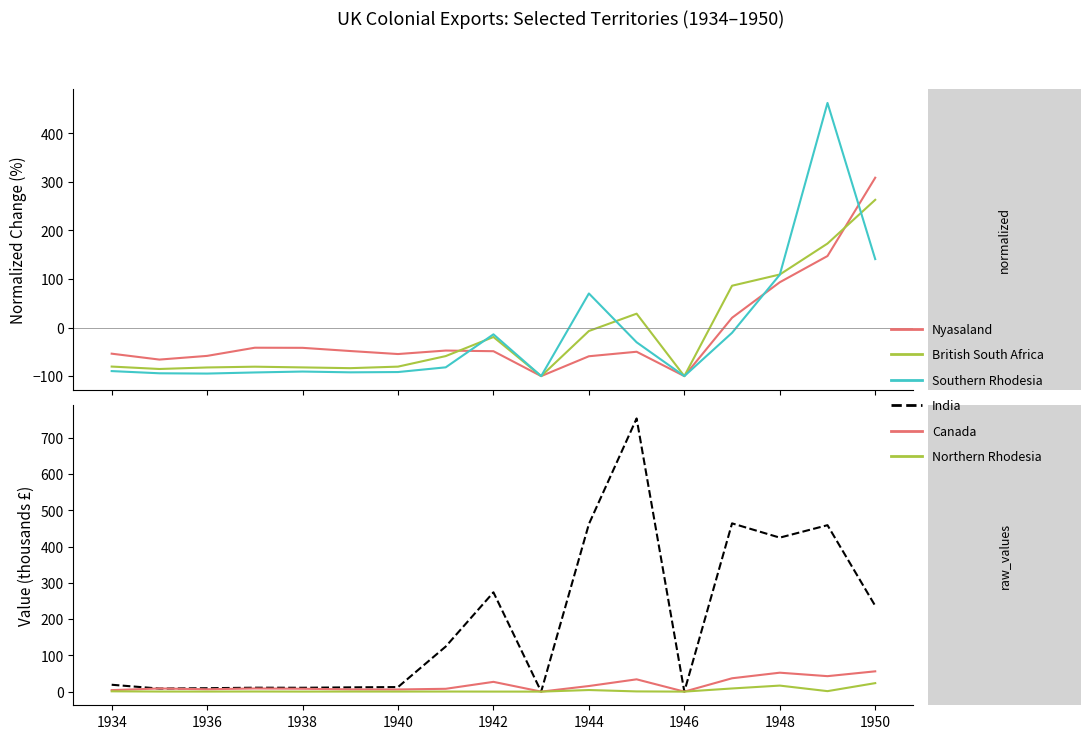

How many lines are shown in the chart?

6